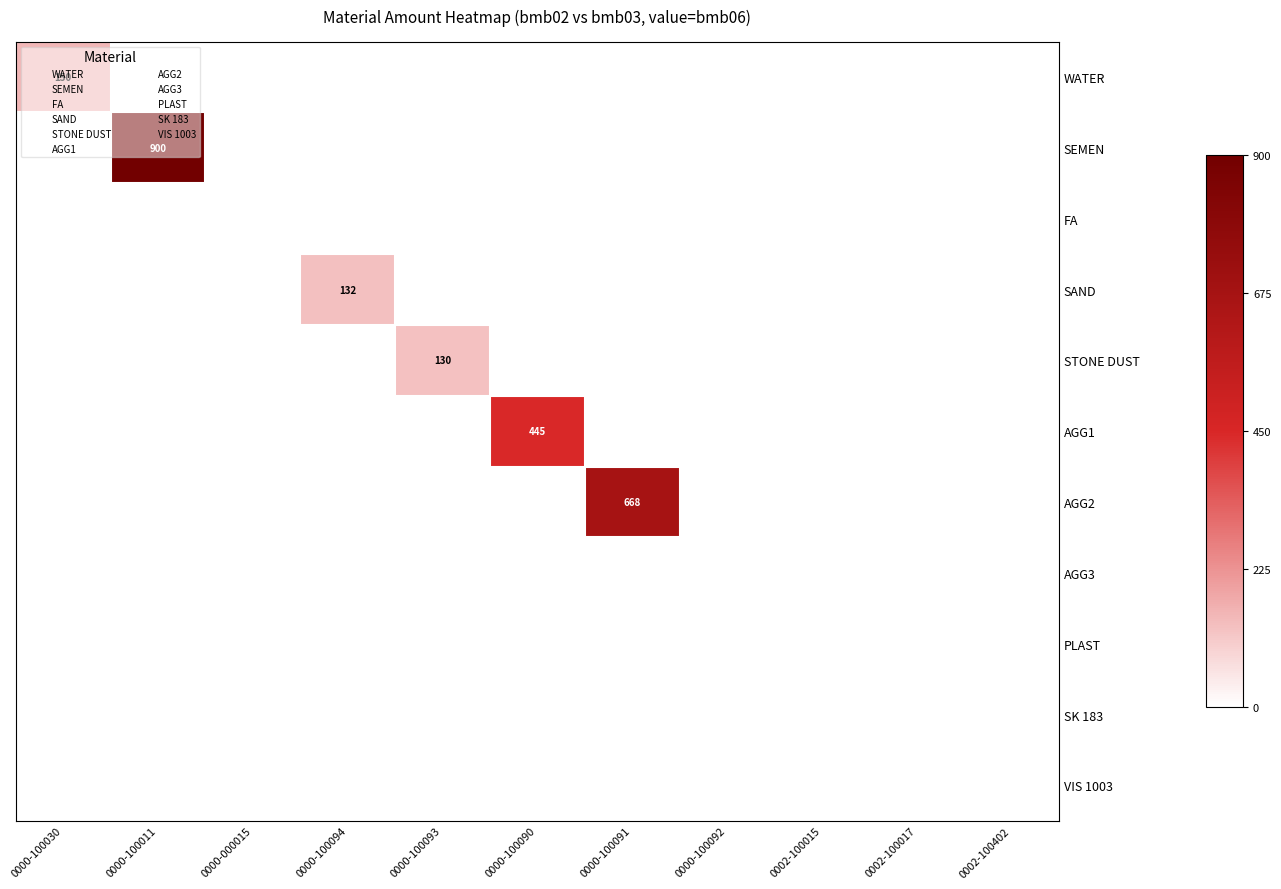

Is the value of AGG1 at 0000-100090 greater than the value of WATER at 0000-100090?

Yes